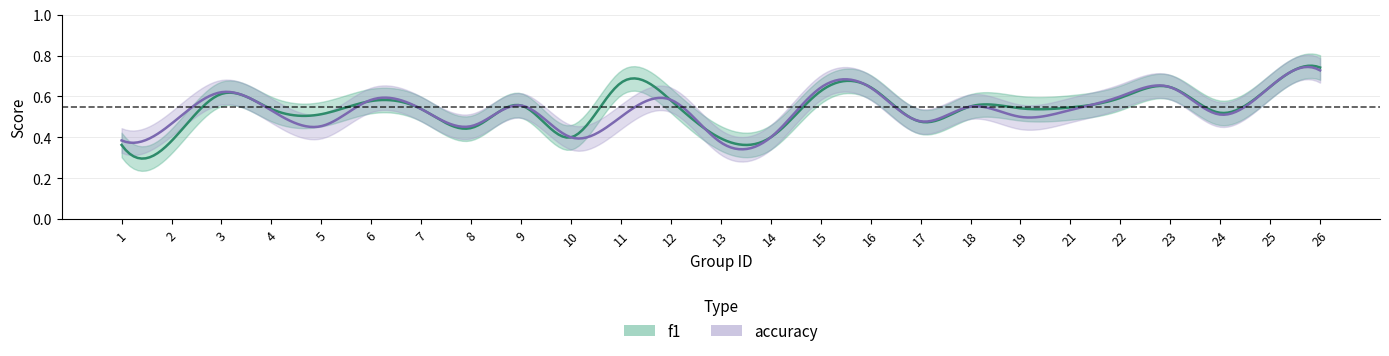

What is the value of the f1 point at the 17th from the left?

0.5